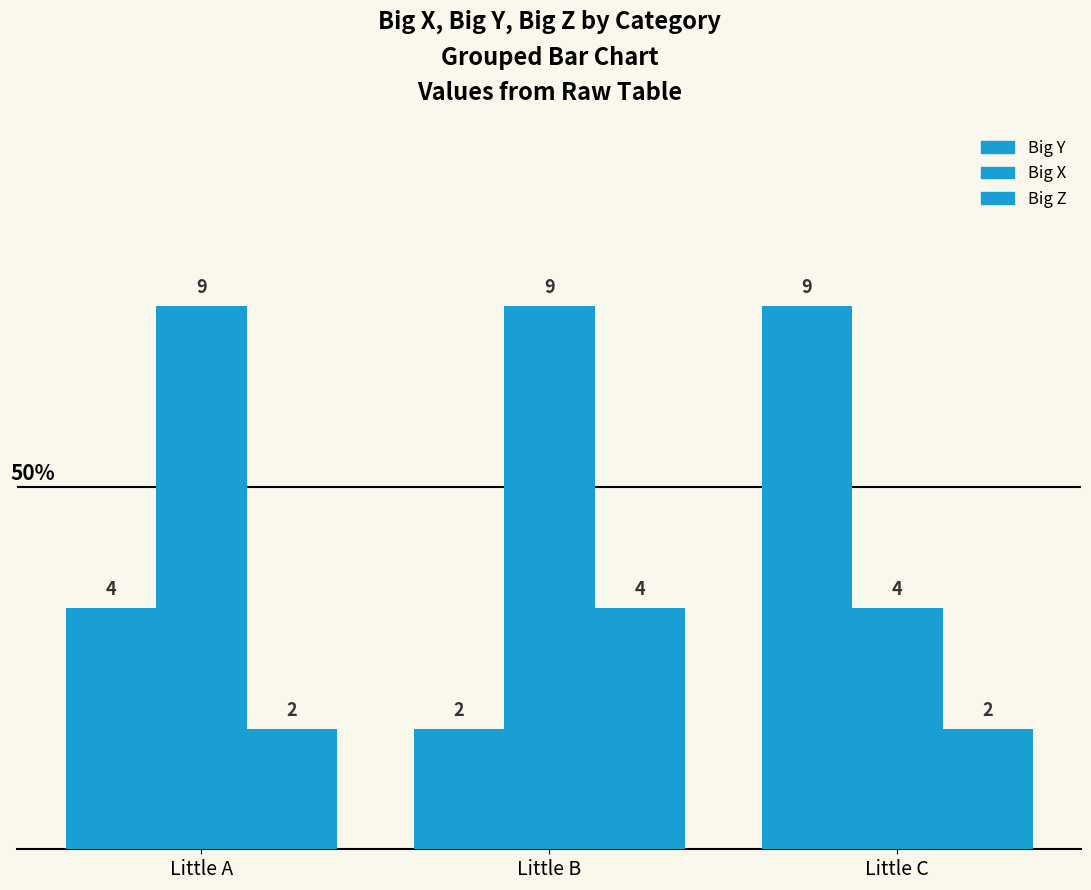

Read the Big X value at Little A.

9